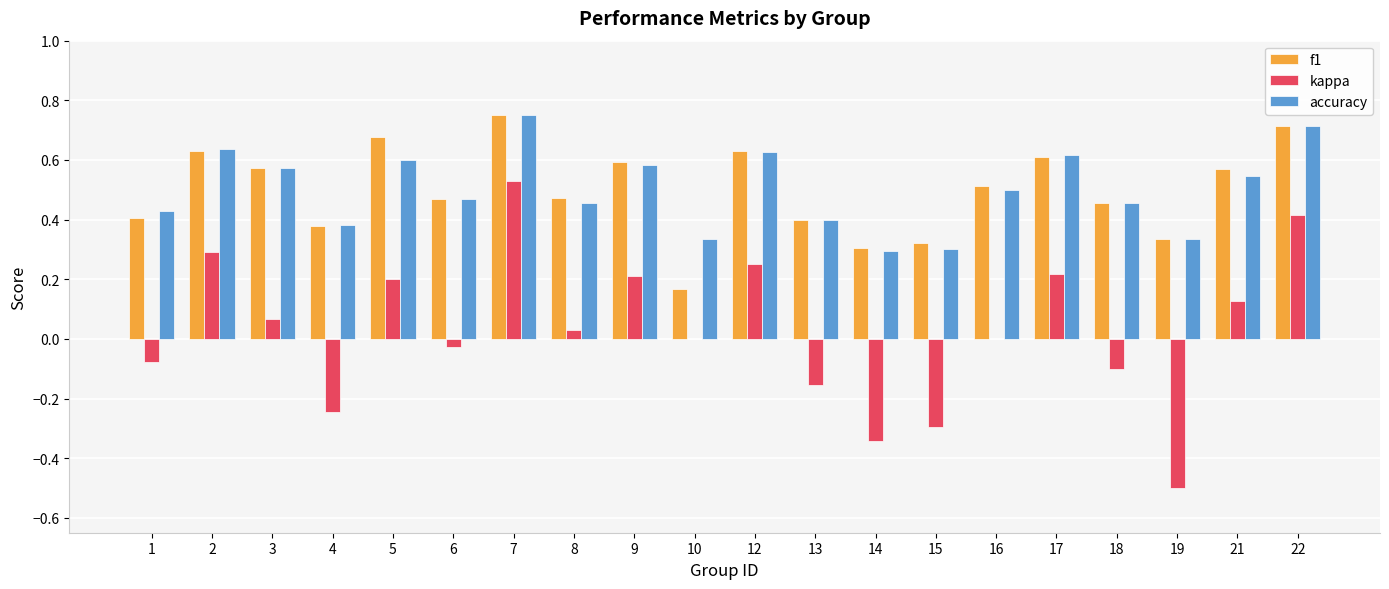

Is it true that accuracy equals 0.5 at 19?

False